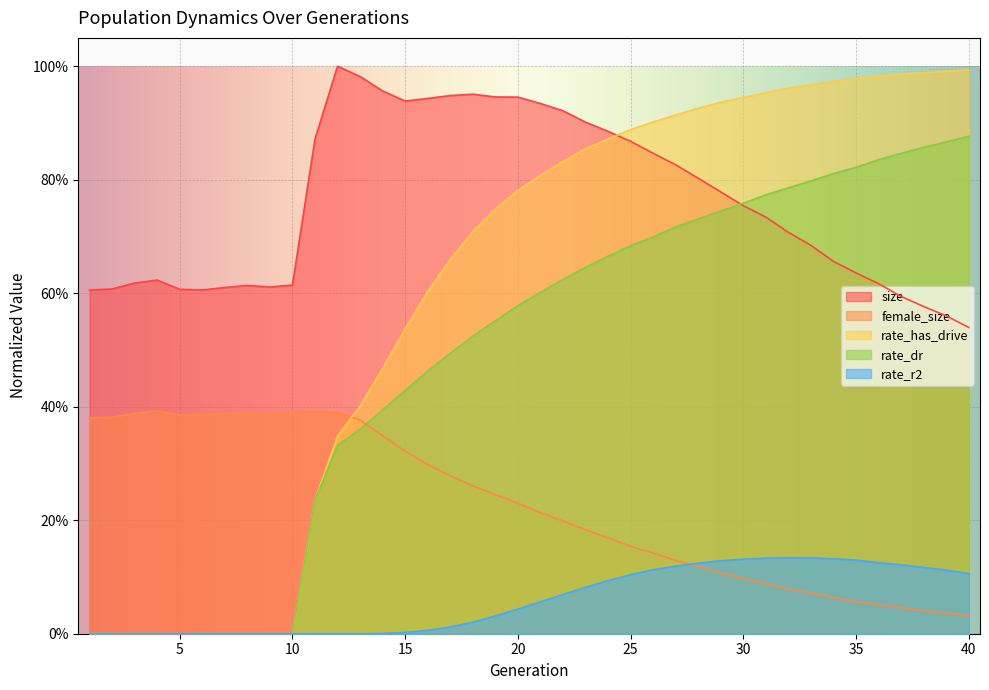

Reading right to left, list all the values displayed in this chart.

size: 0.5	0.6	0.6	0.6	0.6	0.6	0.7	0.7	0.7	0.7	0.8	0.8	0.8	0.8	0.8	0.9	0.9	0.9	0.9	0.9	0.9	0.9	1.0	0.9	0.9	0.9	1.0	1.0	1.0	0.9	0.6	0.6	0.6	0.6	0.6	0.6	0.6	0.6	0.6	0.6
female_size: 0.0	0.0	0.0	0.0	0.1	0.1	0.1	0.1	0.1	0.1	0.1	0.1	0.1	0.1	0.1	0.2	0.2	0.2	0.2	0.2	0.2	0.2	0.3	0.3	0.3	0.3	0.3	0.4	0.4	0.4	0.4	0.4	0.4	0.4	0.4	0.4	0.4	0.4	0.4	0.4
rate_r2: 0.1	0.1	0.1	0.1	0.1	0.1	0.1	0.1	0.1	0.1	0.1	0.1	0.1	0.1	0.1	0.1	0.1	0.1	0.1	0.1	0.0	0.0	0.0	0.0	0.0	0.0	0.0	0.0	0.0	0.0	0.0	0.0	0.0	0.0	0.0	0.0	0.0	0.0	0.0	0.0
rate_dr: 0.9	0.9	0.9	0.8	0.8	0.8	0.8	0.8	0.8	0.8	0.8	0.7	0.7	0.7	0.7	0.7	0.7	0.6	0.6	0.6	0.6	0.6	0.5	0.5	0.5	0.4	0.4	0.4	0.3	0.2	0.0	0.0	0.0	0.0	0.0	0.0	0.0	0.0	0.0	0.0
rate_has_drive: 1.0	1.0	1.0	1.0	1.0	1.0	1.0	1.0	1.0	1.0	0.9	0.9	0.9	0.9	0.9	0.9	0.9	0.9	0.8	0.8	0.8	0.7	0.7	0.7	0.6	0.5	0.5	0.4	0.3	0.2	0.0	0.0	0.0	0.0	0.0	0.0	0.0	0.0	0.0	0.0